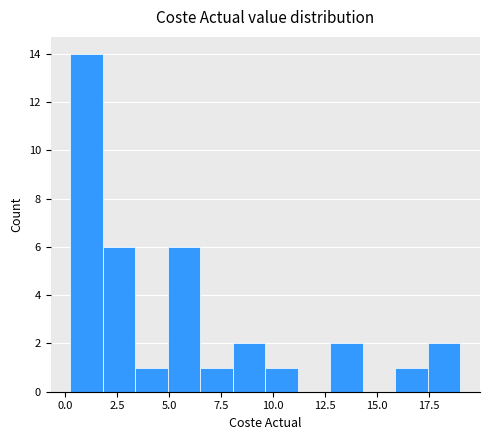

Read against the x-axis, roughly where is the centre of the tallest bar?

1.0